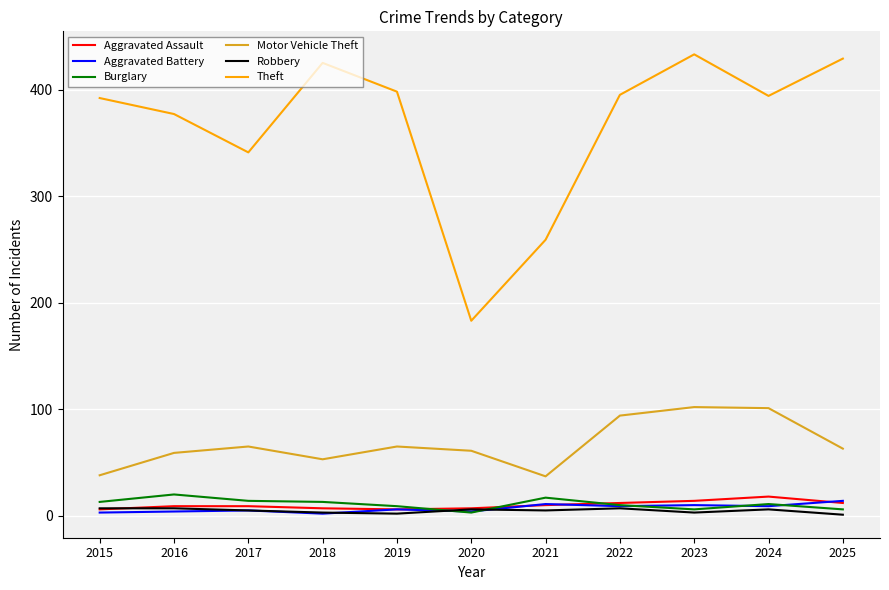

Which series has the largest range (max minus min)?

Theft